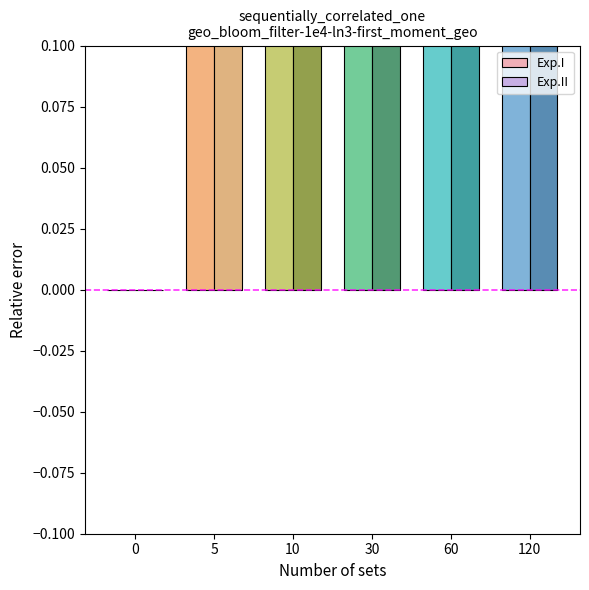

What is the difference between the second highest and second lowest values in the Exp.I series?

26.1